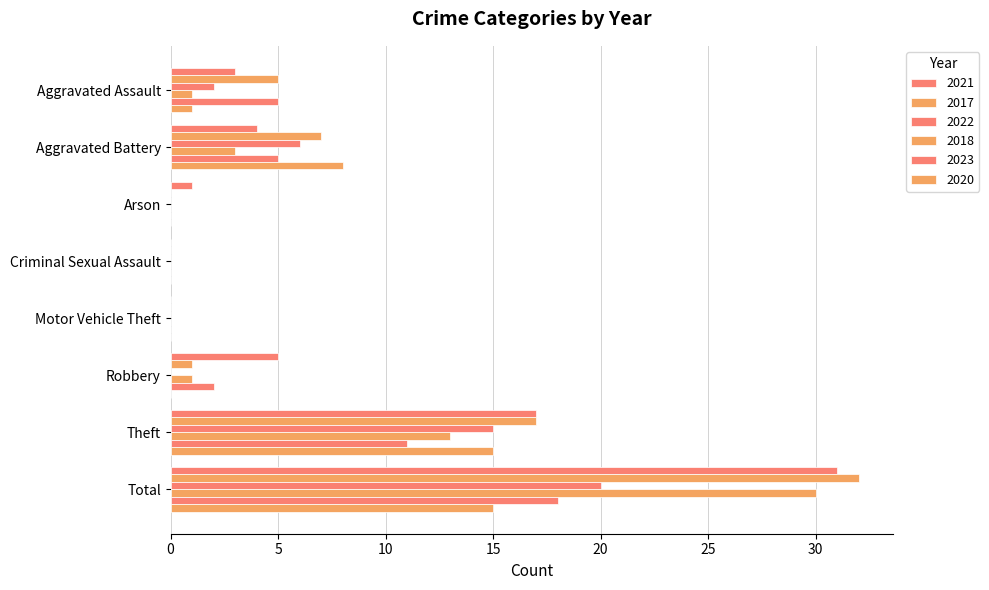

Reading left to right, list all the values displayed in this chart.

2021: Aggravated Assault=3	Aggravated Battery=4	Arson=1	Criminal Sexual Assault=0	Motor Vehicle Theft=0	Robbery=5	Theft=17	Total=31
2017: Aggravated Assault=5	Aggravated Battery=7	Arson=0	Criminal Sexual Assault=0	Motor Vehicle Theft=0	Robbery=1	Theft=17	Total=32
2022: Aggravated Assault=2	Aggravated Battery=6	Arson=0	Criminal Sexual Assault=0	Motor Vehicle Theft=0	Robbery=0	Theft=15	Total=20
2018: Aggravated Assault=1	Aggravated Battery=3	Arson=0	Criminal Sexual Assault=0	Motor Vehicle Theft=0	Robbery=1	Theft=13	Total=30
2023: Aggravated Assault=5	Aggravated Battery=5	Arson=0	Criminal Sexual Assault=0	Motor Vehicle Theft=0	Robbery=2	Theft=11	Total=18
2020: Aggravated Assault=1	Aggravated Battery=8	Arson=0	Criminal Sexual Assault=0	Motor Vehicle Theft=0	Robbery=0	Theft=15	Total=15